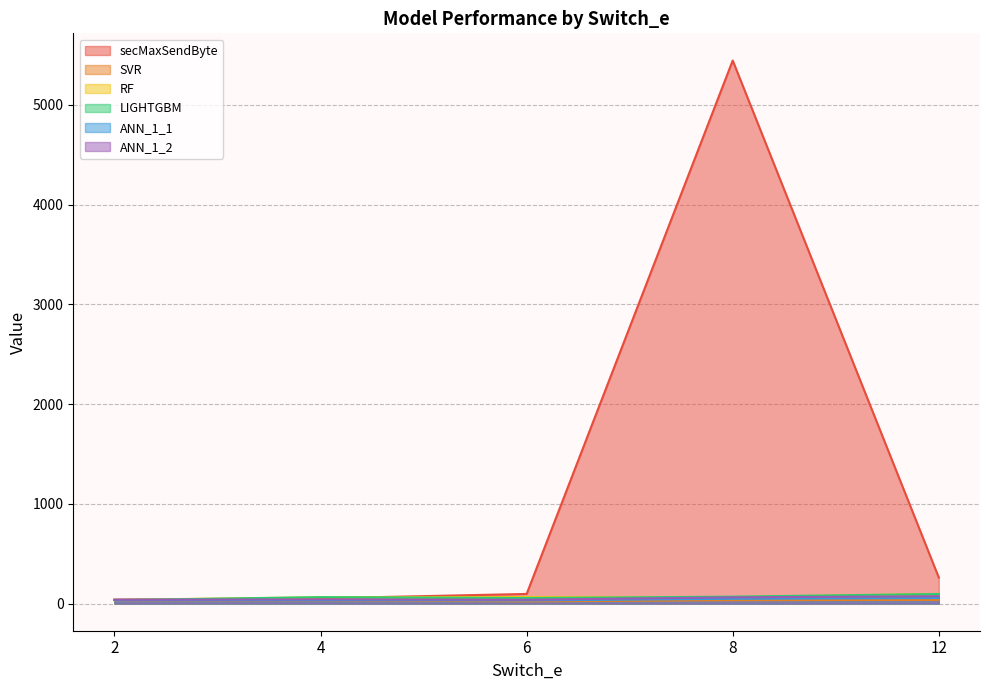

What are all the series names shown in the legend?

secMaxSendByte, SVR, RF, LIGHTGBM, ANN_1_1, ANN_1_2